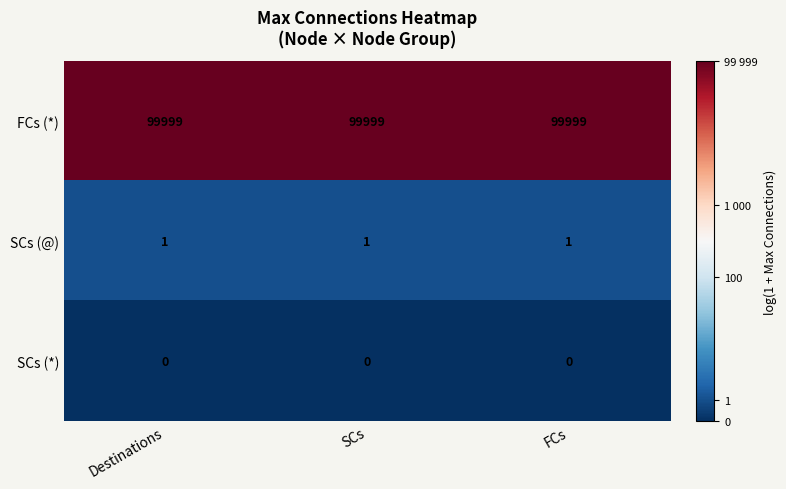

List the series in order of their peak value, lowest first.

SCs (*), SCs (@), FCs (*)